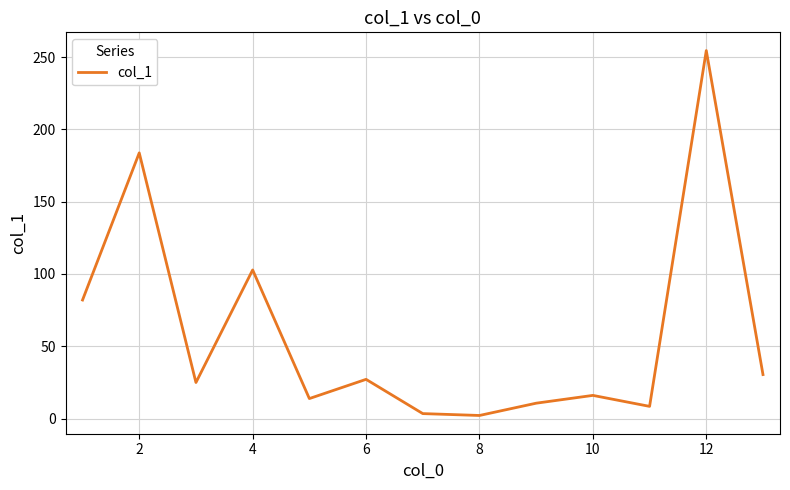

What is the smallest value displayed?

2.1